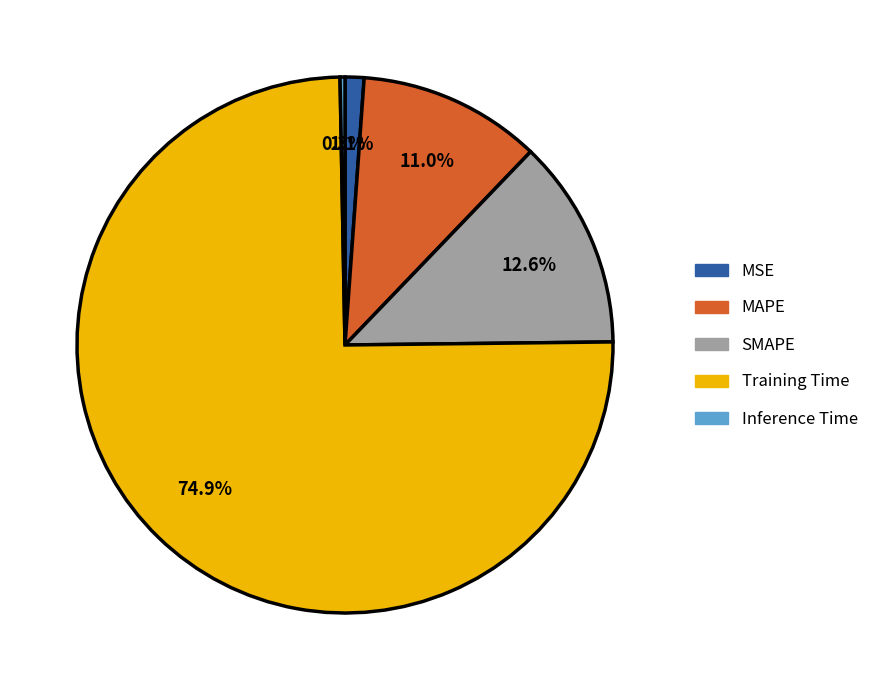

Which category has the biggest portion of the pie?

Training Time